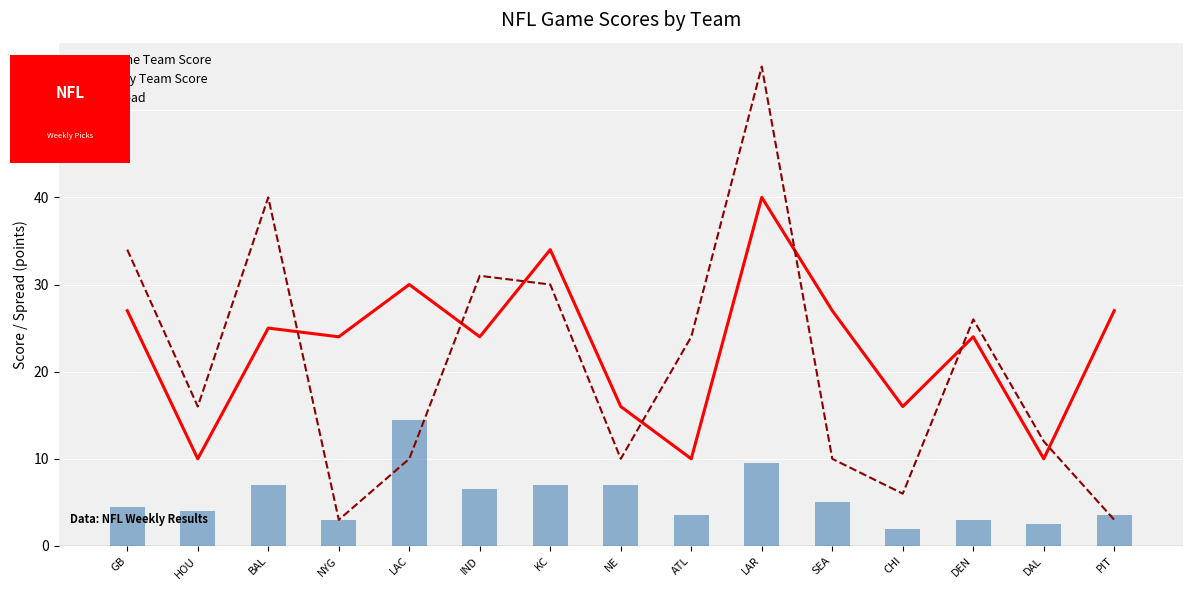

Rank the series at HOU from highest to lowest value.

Away Team Score, Home Team Score, Spread